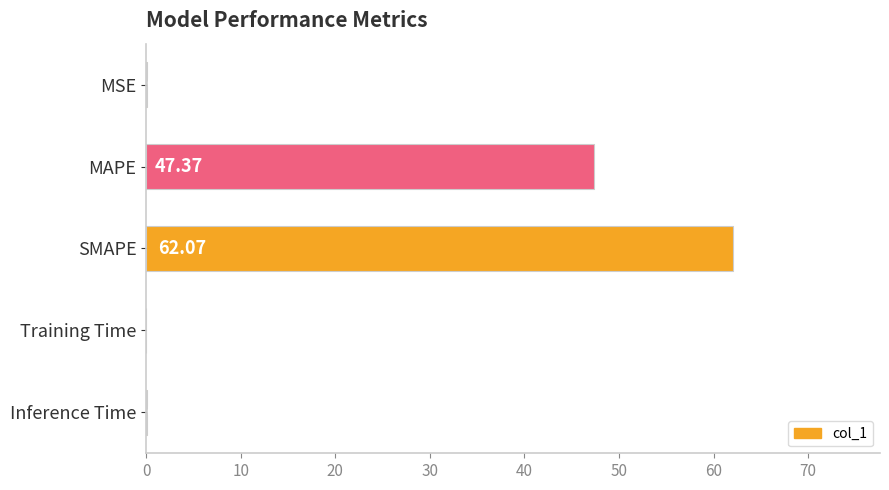

What is the average value?

21.9